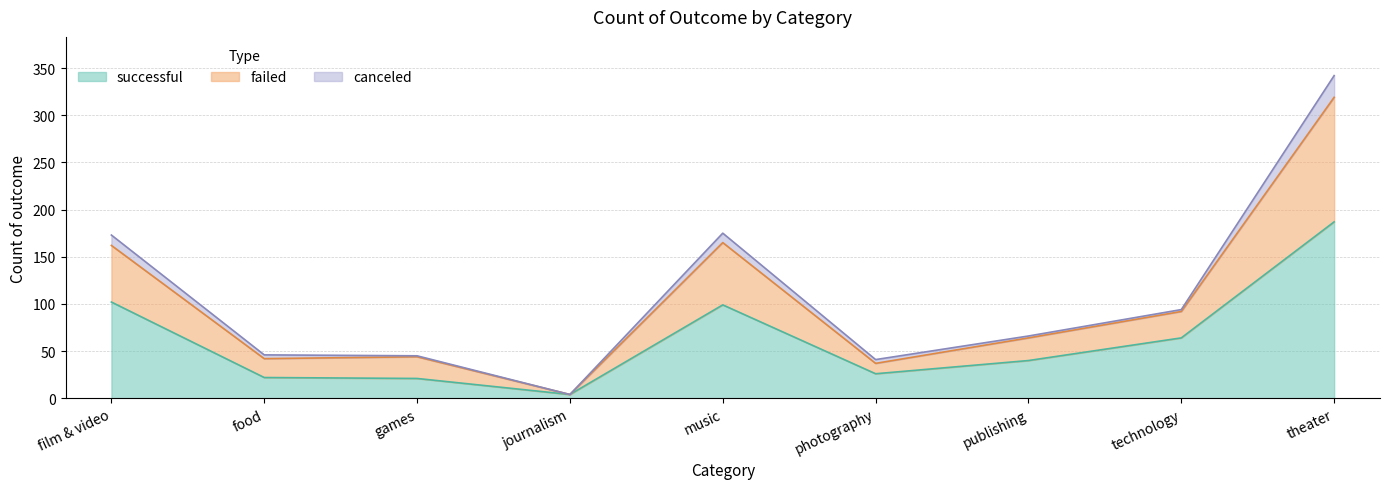

At which label is successful closest to 95?

music